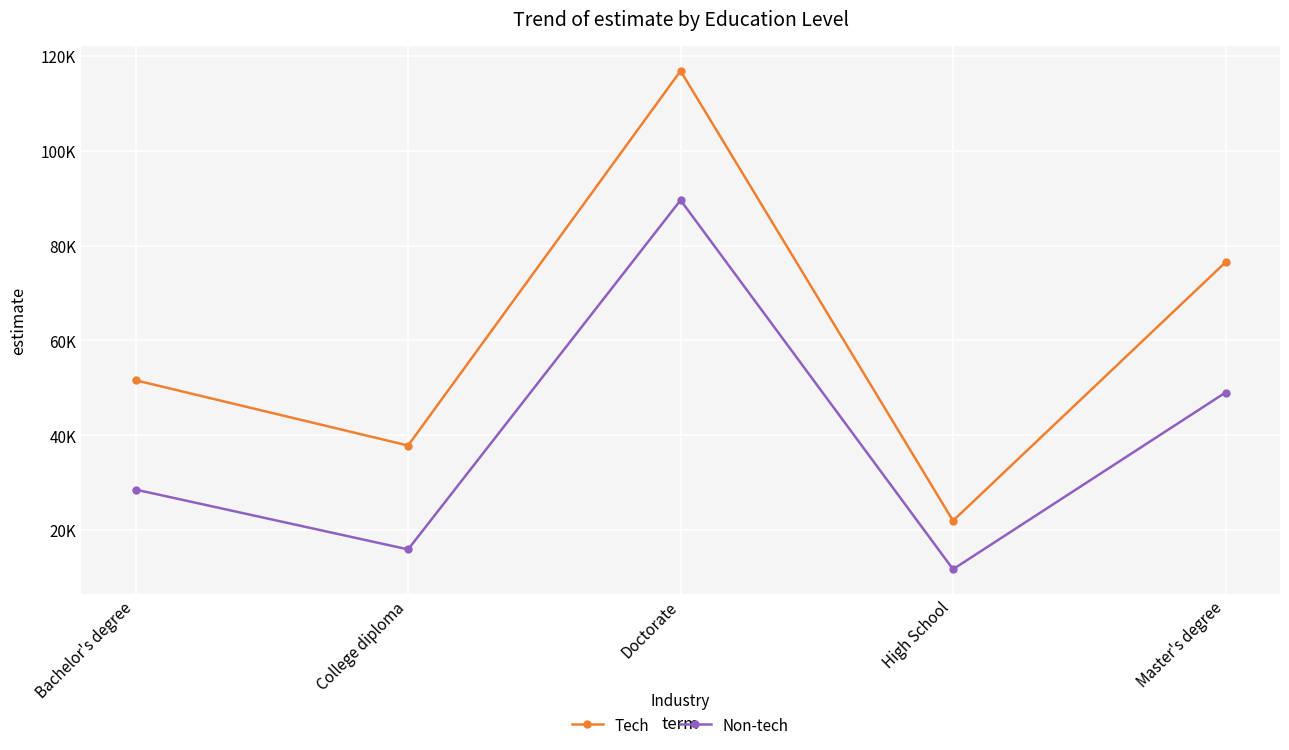

What is the label of the 1st point from the left?

Bachelor's degree